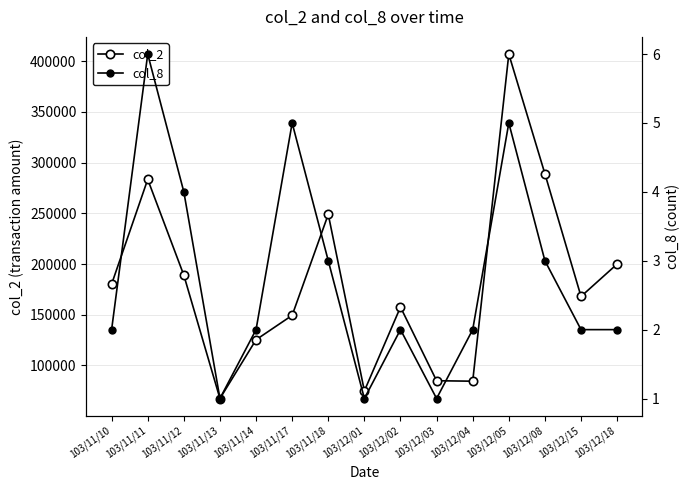

At which label is col_2 closest to 237210?

103/11/18